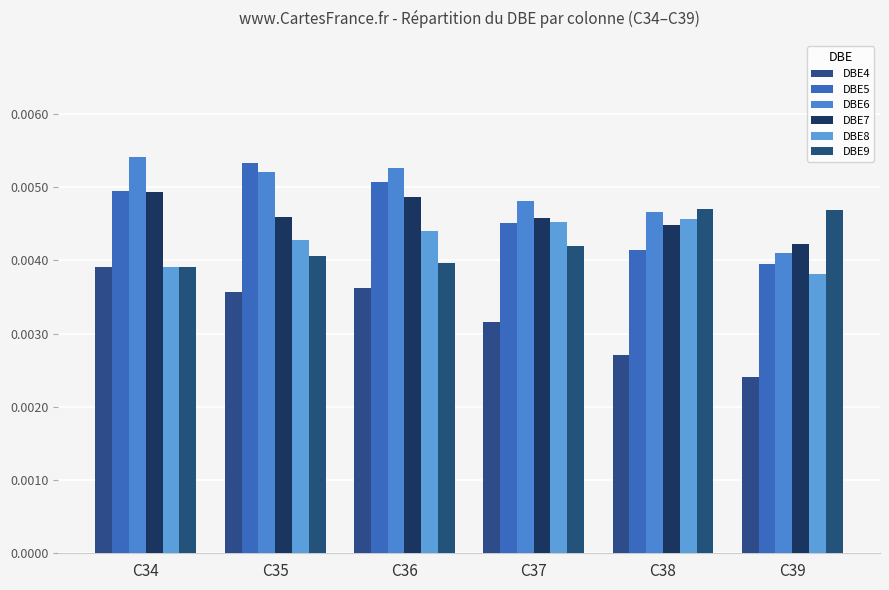

At which category does the chart reach its peak across all series?

C34